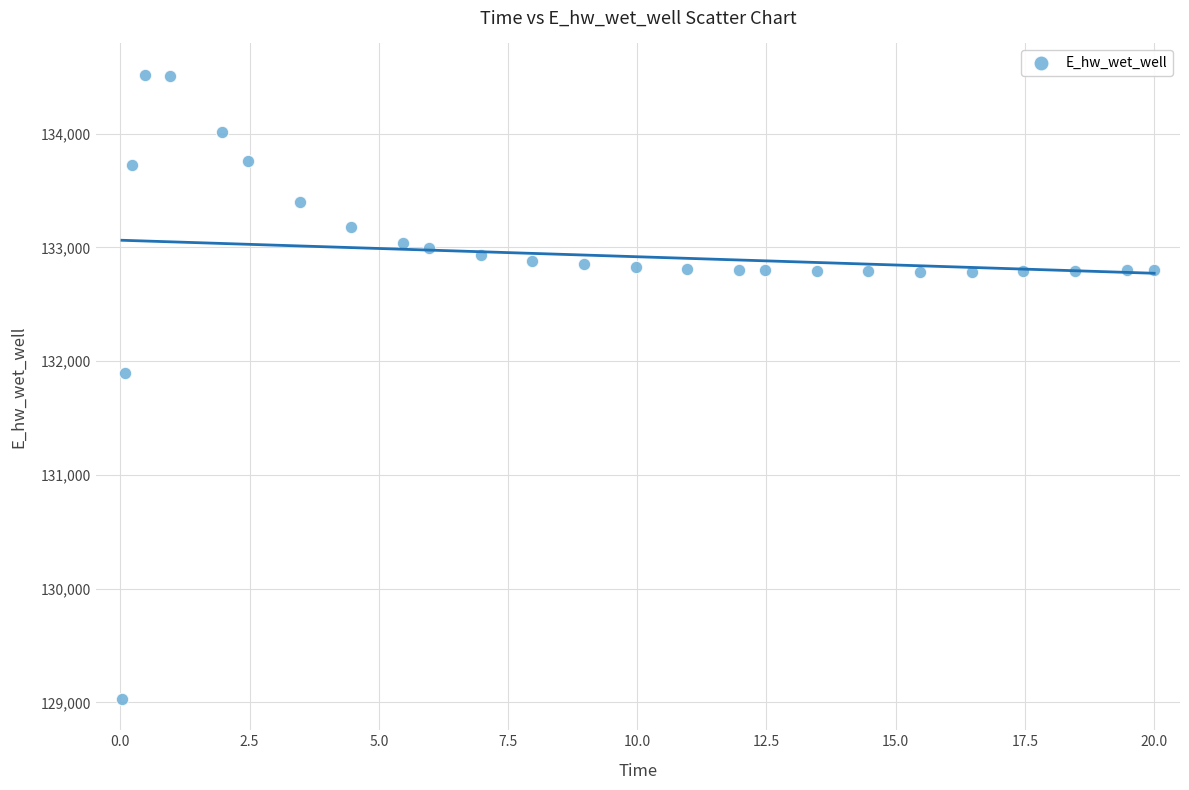

What Y value in the scatter plot is closest to 131774?

131893.8